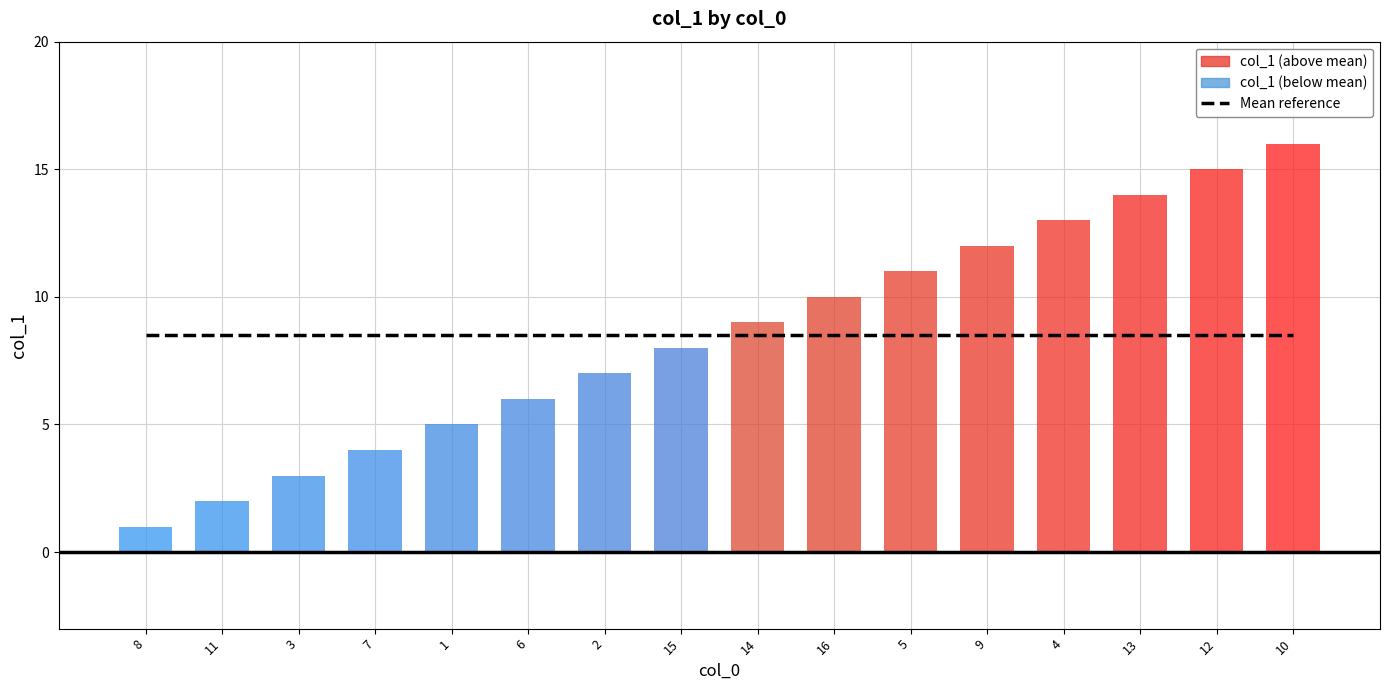

Read the Mean reference value at 8.

8.5